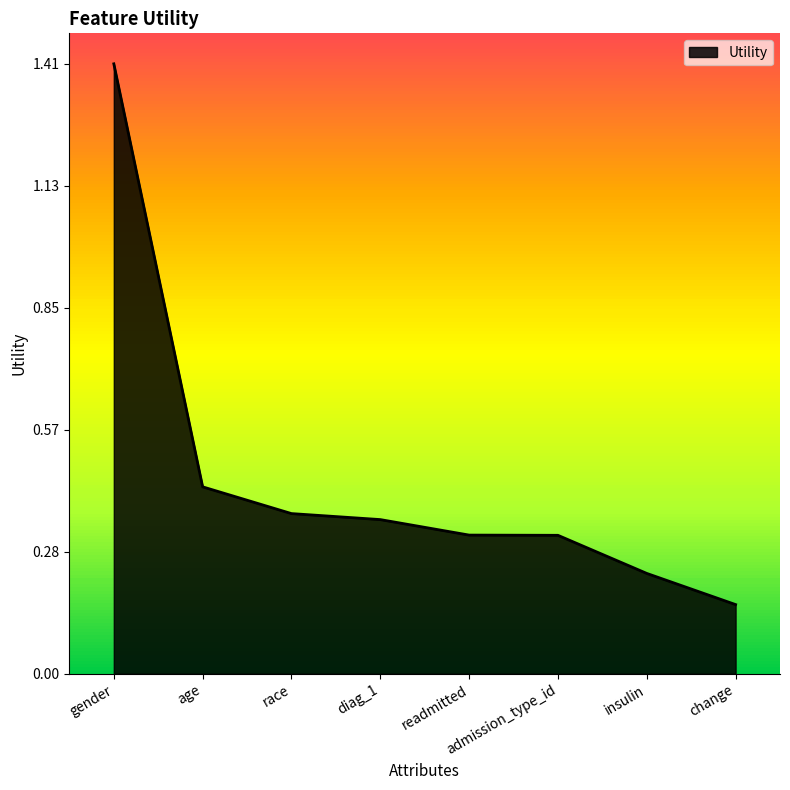

What is the sum of all values?

3.6